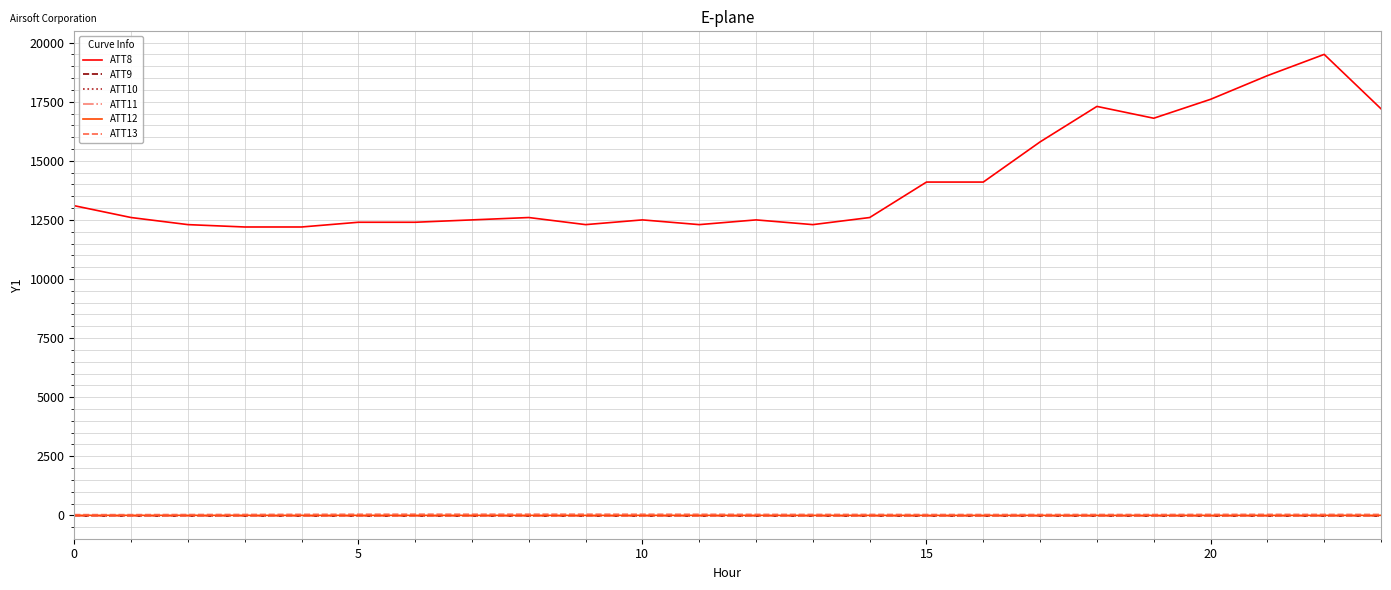

Does the chart display data point markers on the line(s)?

No